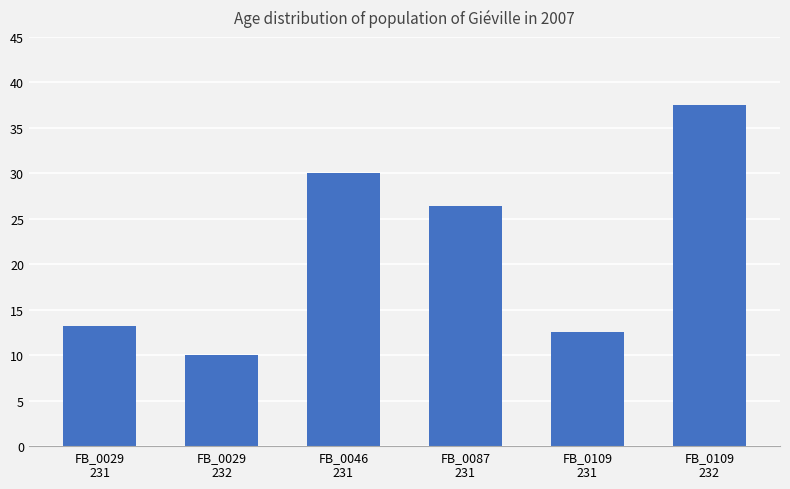

What is the label of the 3rd bar from the right?

FB_0087
231